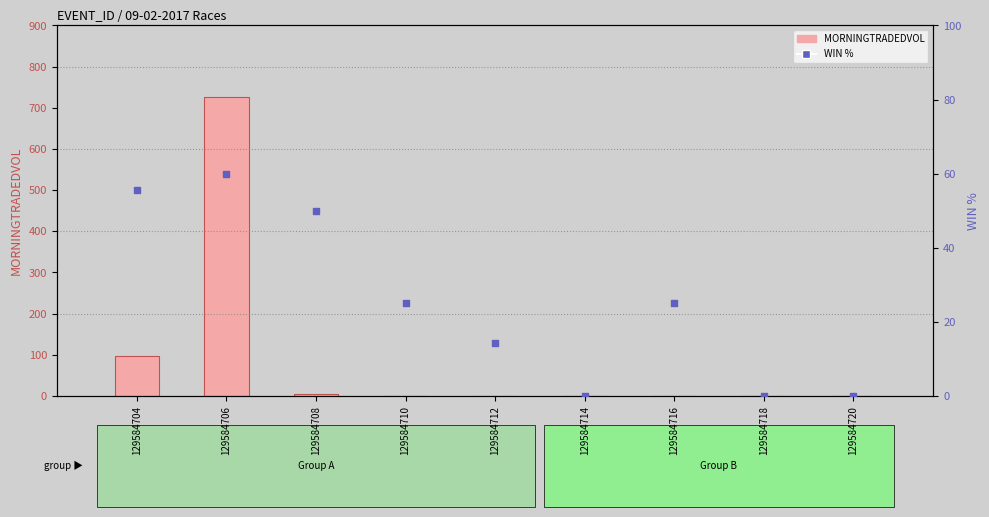

Which series reaches the maximum Y coordinate?

MORNINGTRADEDVOL